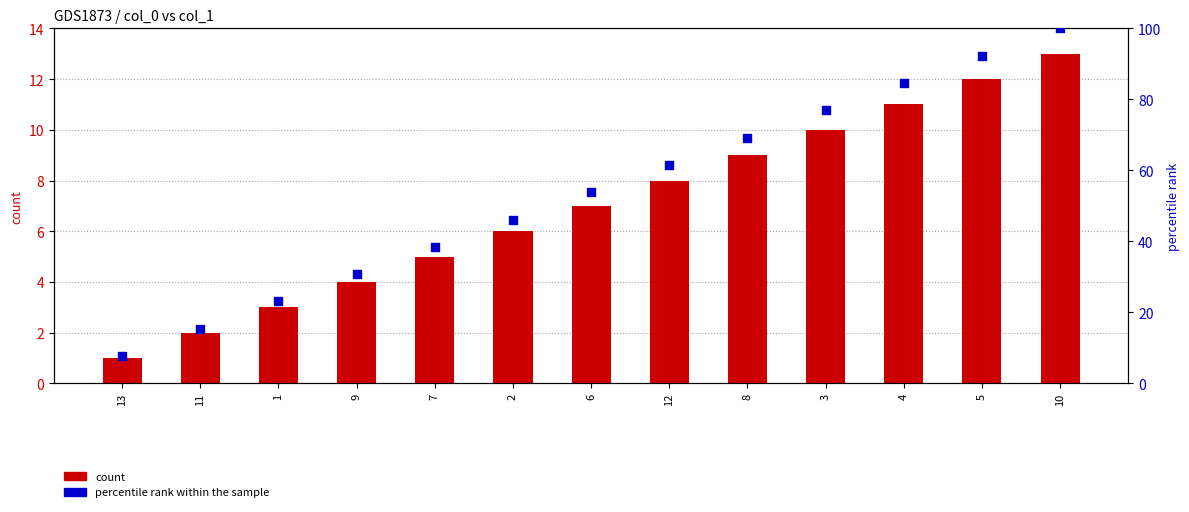

Which series contains the highest Y value?

col_1 (percentile rank within the sample)